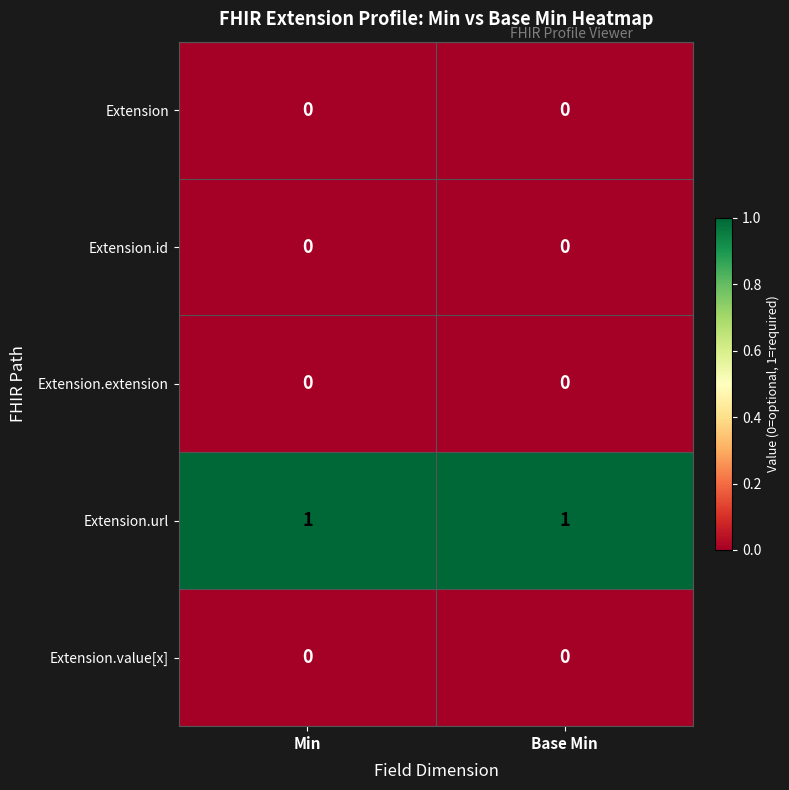

Which series has the largest total across all categories?

Extension.url